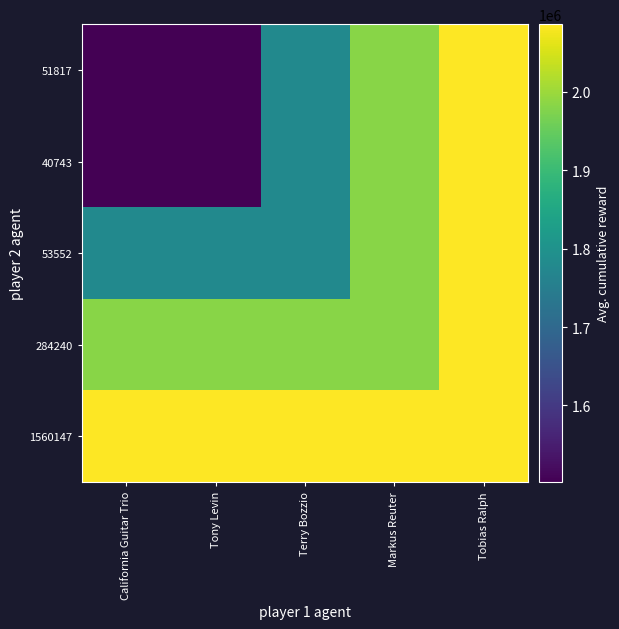

Rank the series at California Guitar Trio from highest to lowest value.

1560147, 284240, 53552, 51817, 40743